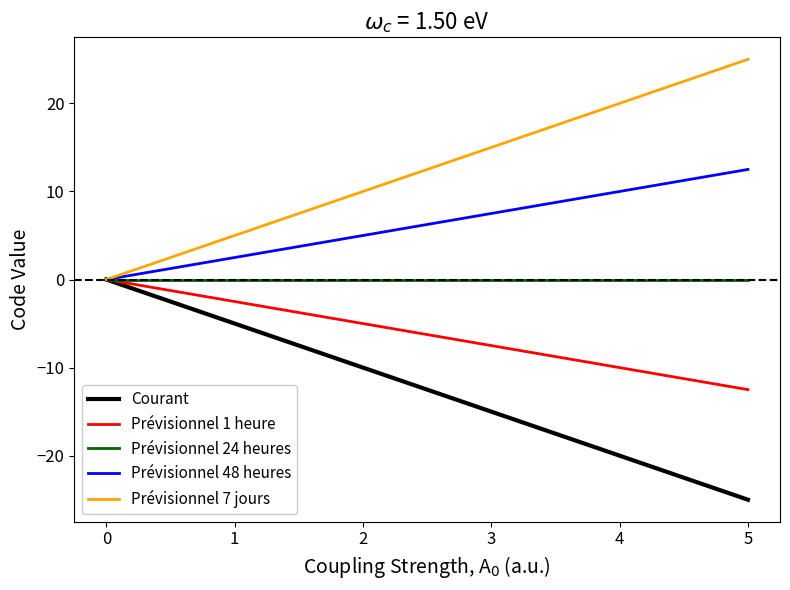

True or false: Prévisionnel 7 jours has more than 1 points higher than both neighbors.

False